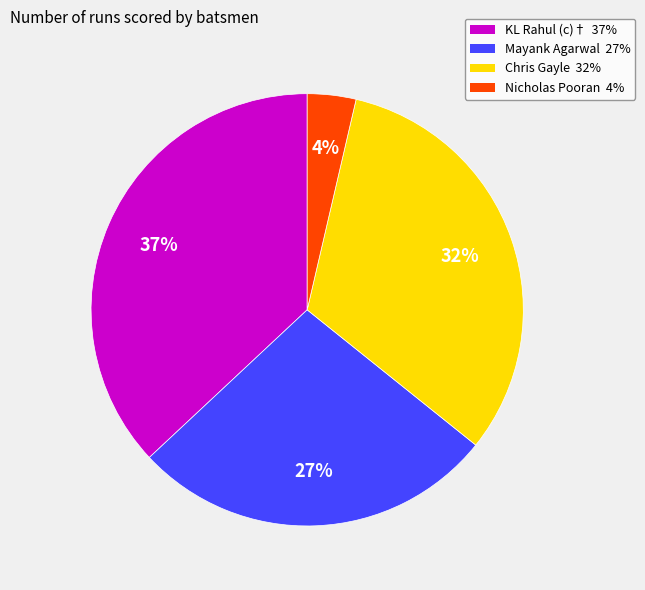

Which slice is the largest?

KL Rahul (c)†